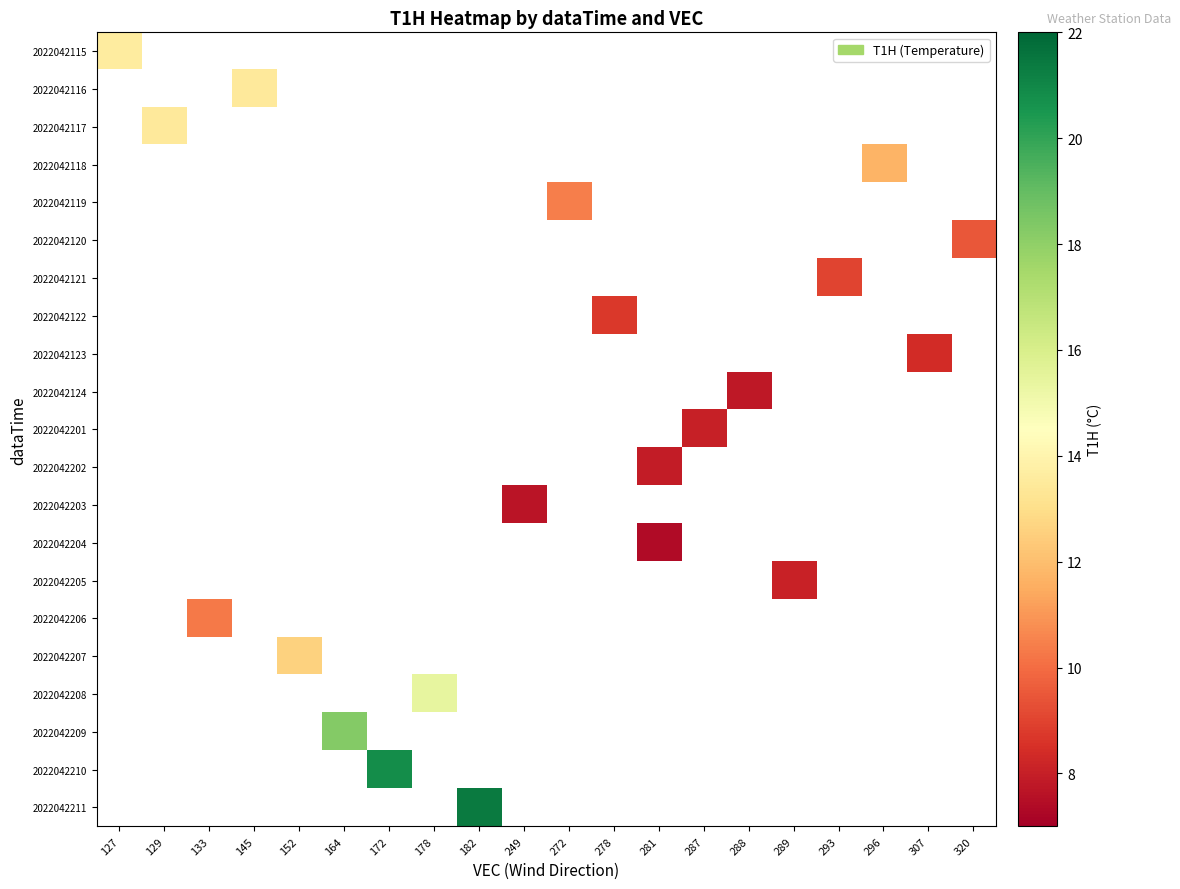

What is the smallest value displayed?

7.4